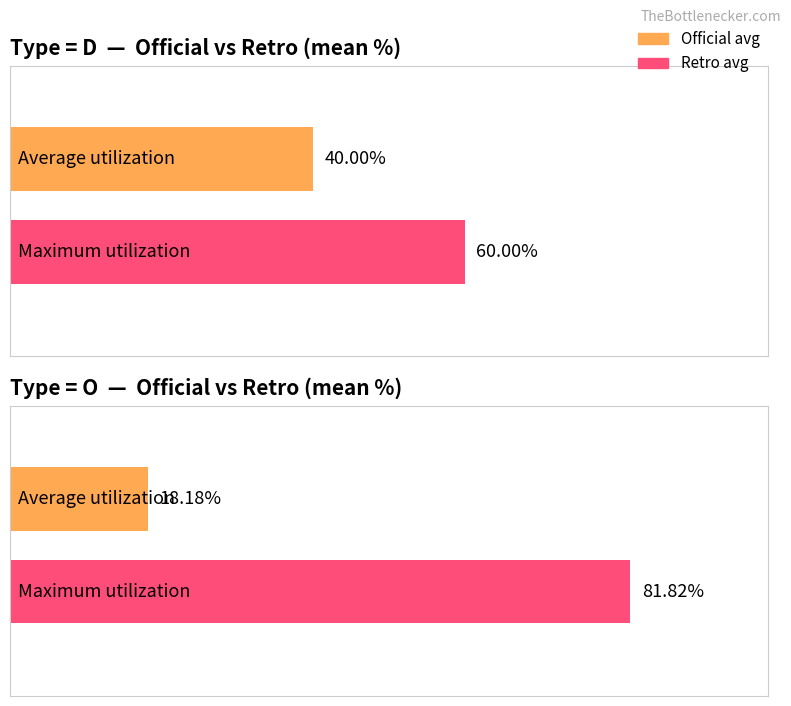

Count the number of data series in this chart.

2